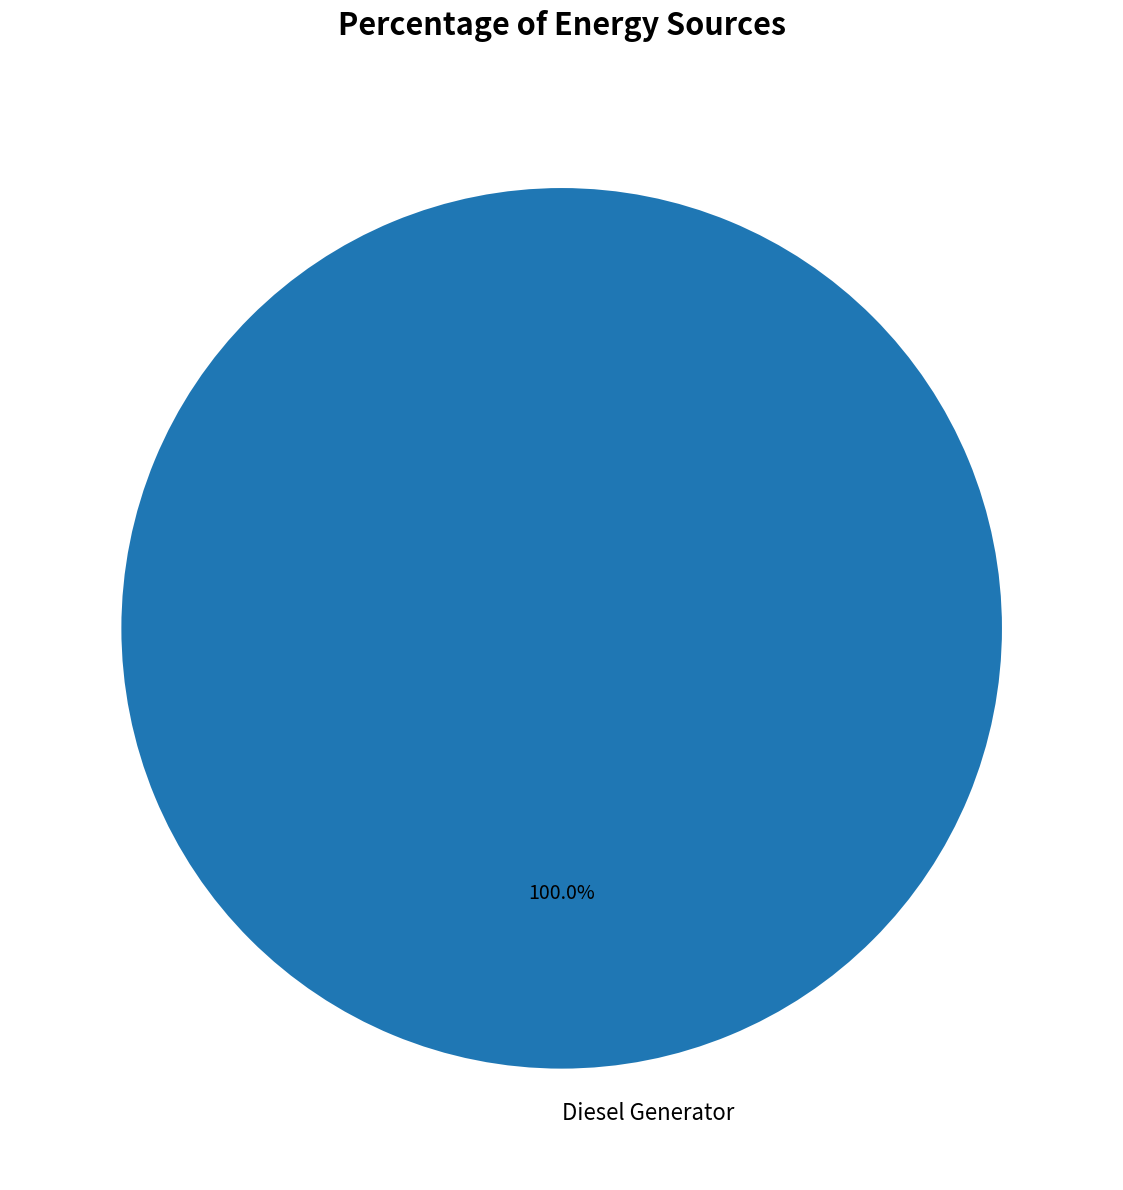

The Diesel Generator slice represents 100% of the pie. True or false?

True